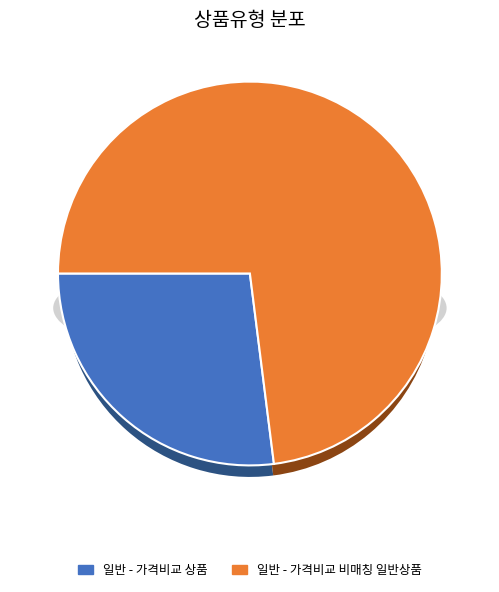

Is the sum of 일반 - 가격비교 상품 and 일반 - 가격비교 비매칭 일반상품 greater than half?

Yes